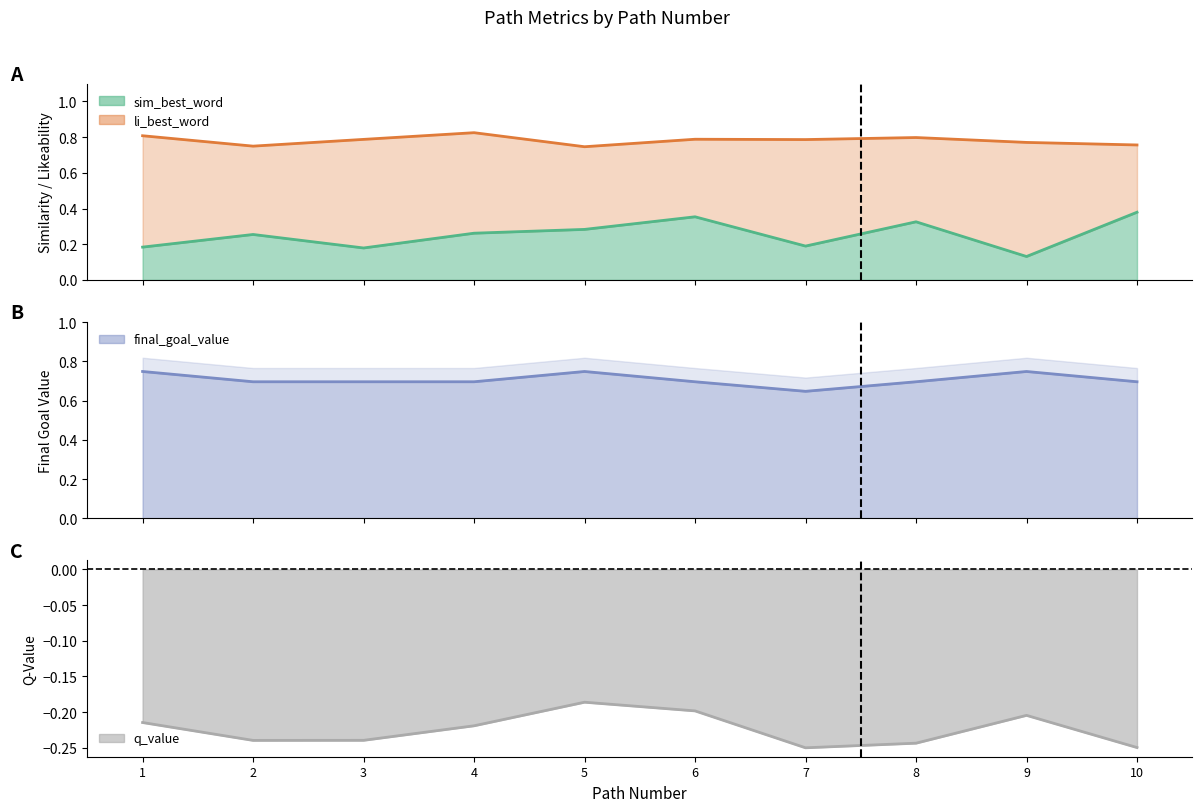

True or false: li_best_word has a value of 0.8 at 9.

True